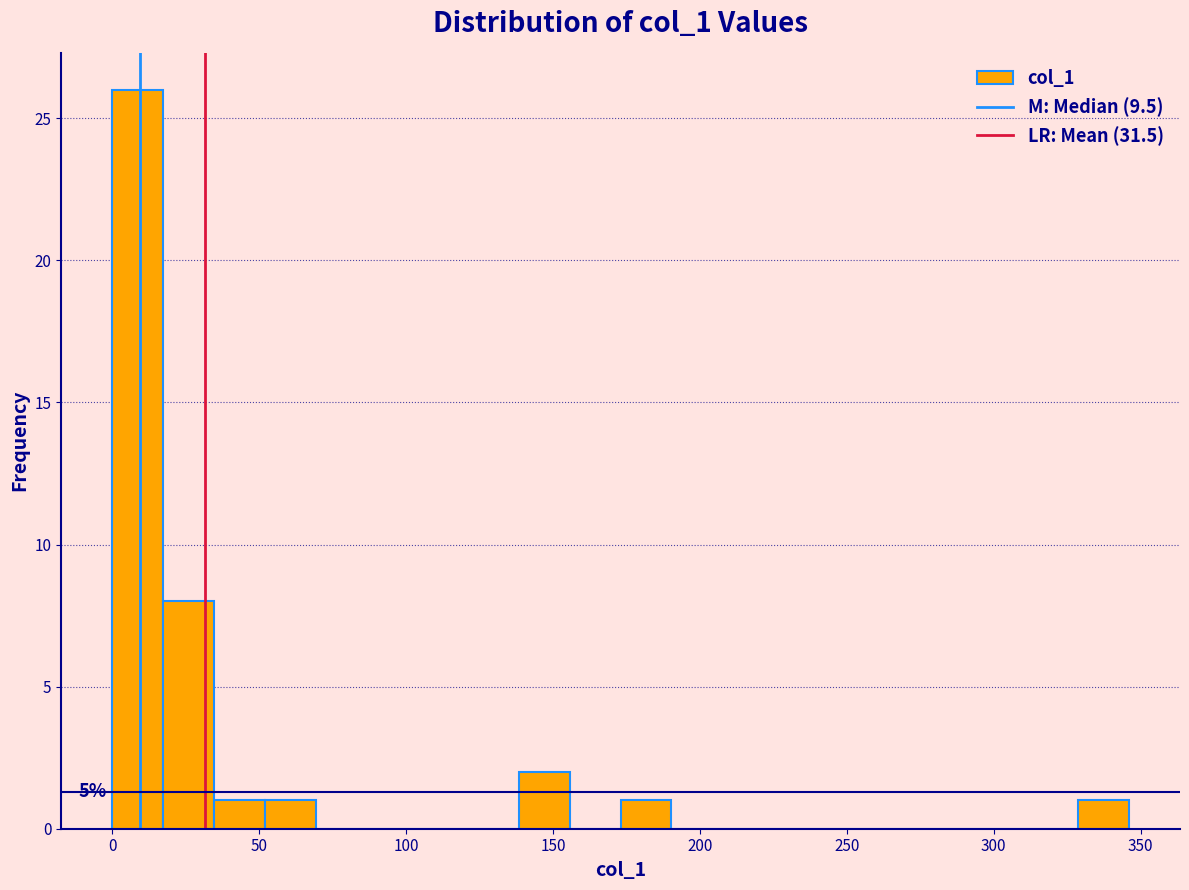

Read against the x-axis, roughly where is the centre of the tallest bar?

10